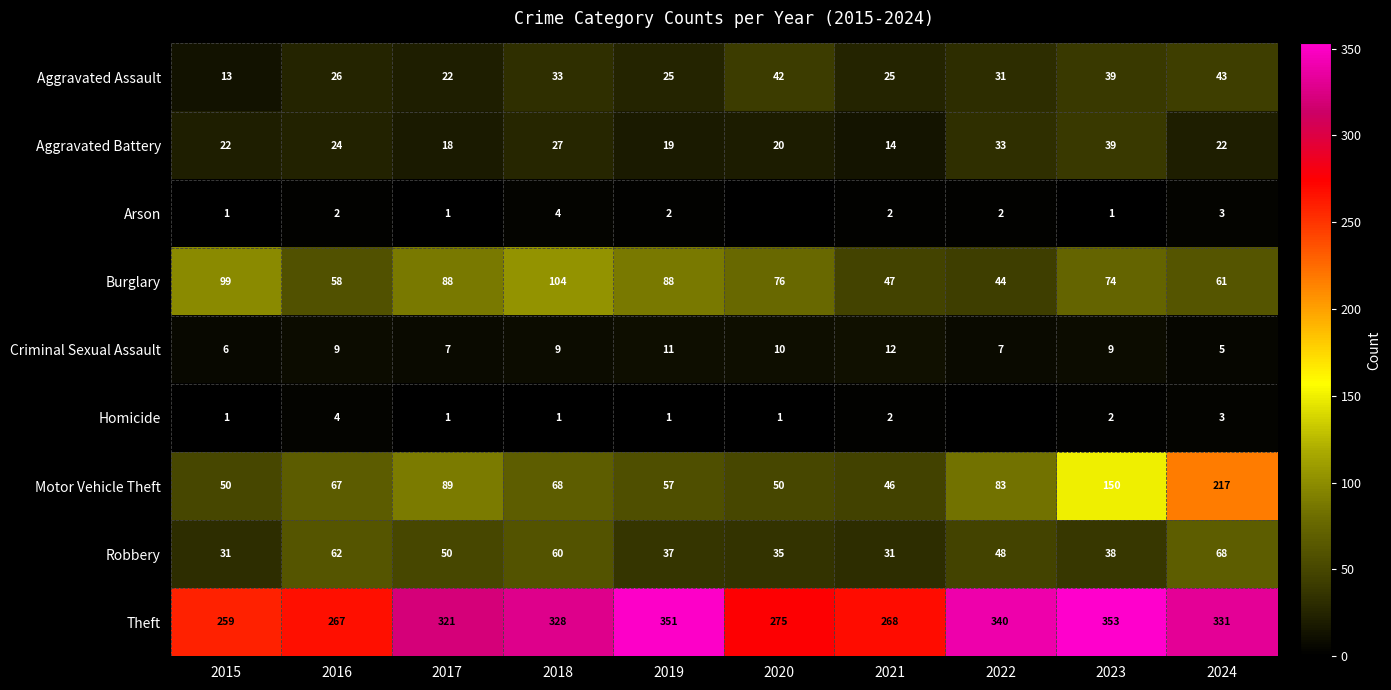

Which category has the highest value across all series?

2023